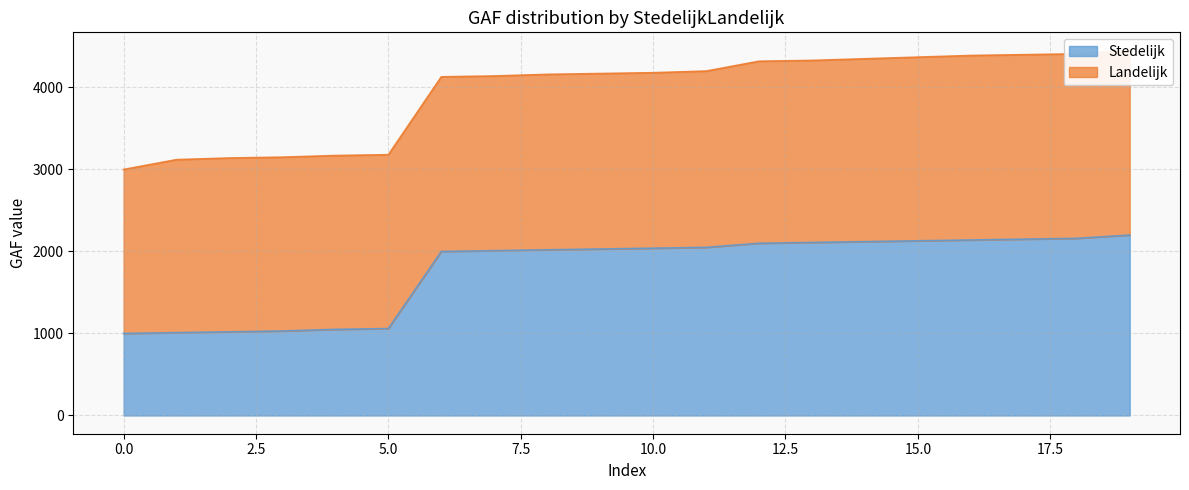

The Stedelijk series shows 1715 at 0.0. True or false?

False